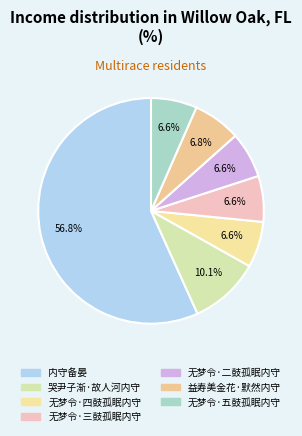

Does any single category account for the majority?

Yes